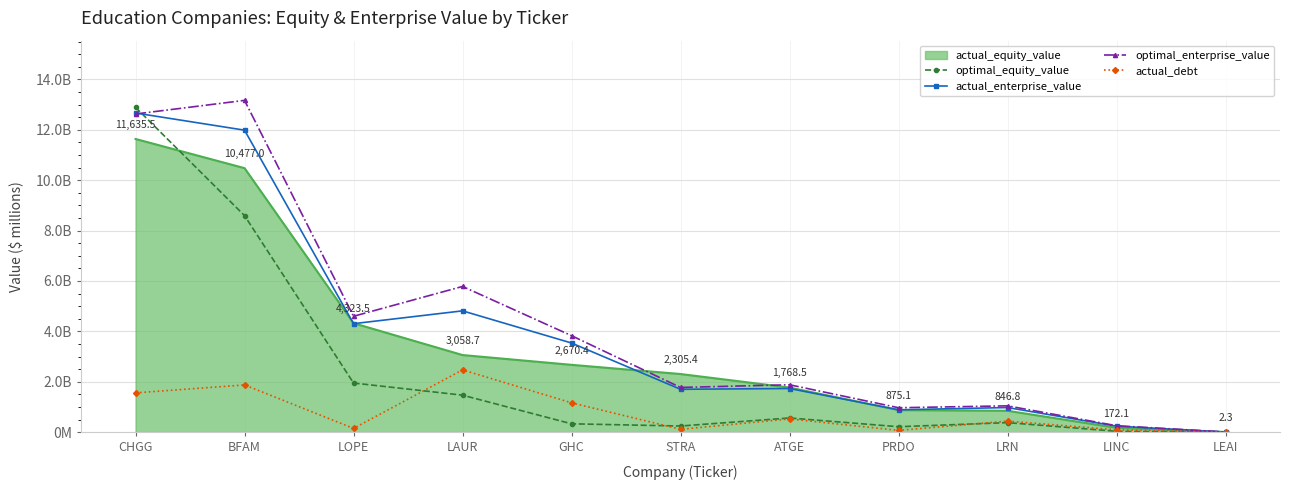

What is the difference between the maximum and second lowest values in the optimal_enterprise_value series?

12913.3